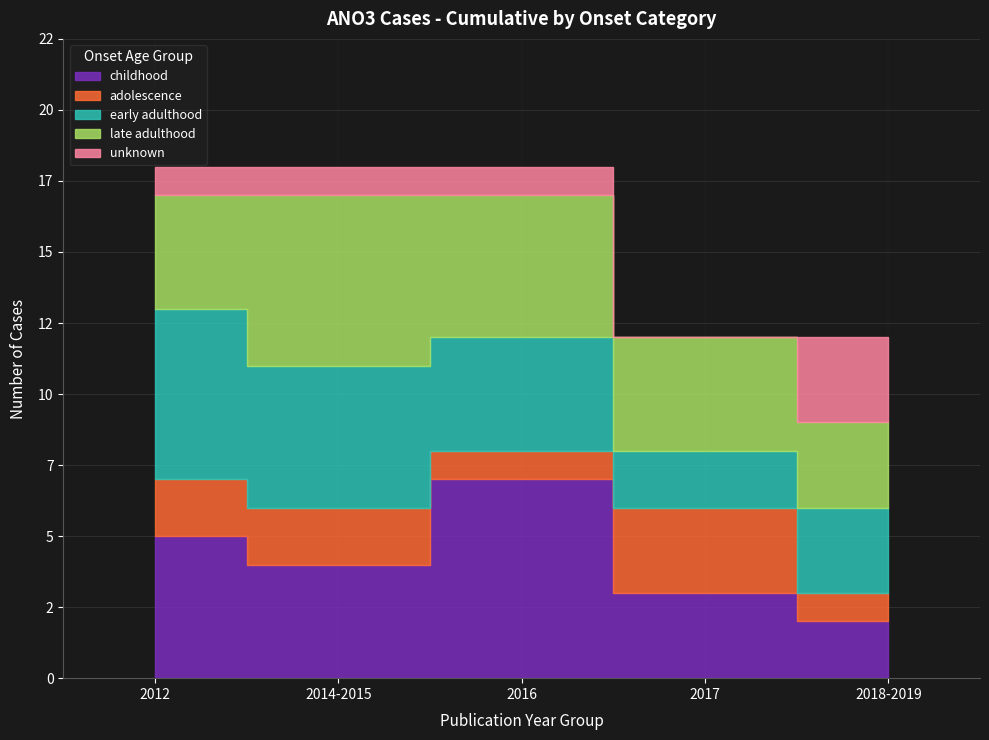

Does the chart have visible grid lines?

Yes